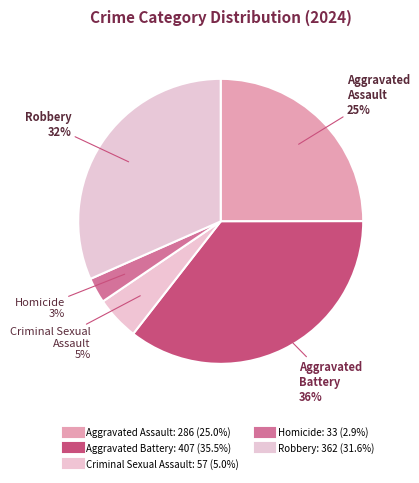

To the nearest percent, what portion does Homicide represent?

3%